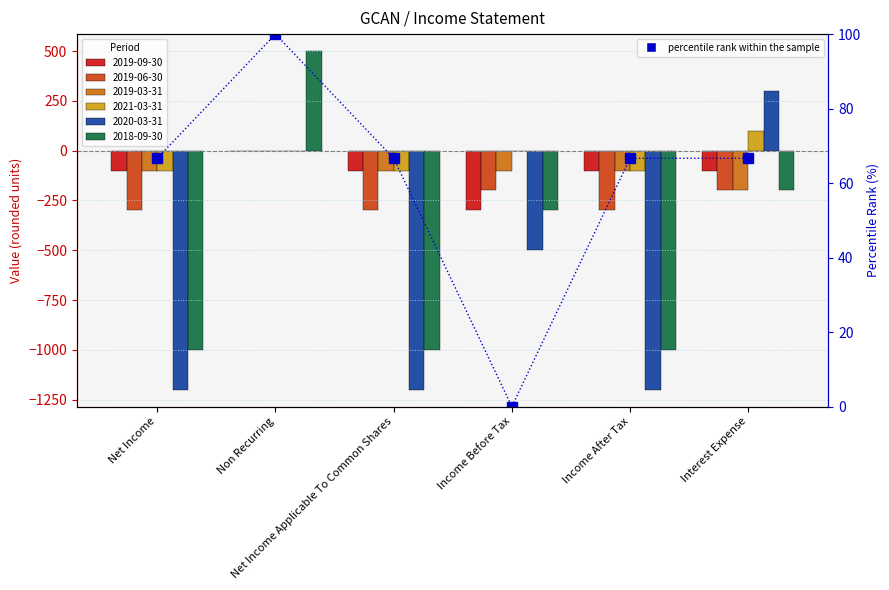

What position from the left is Interest Expense?

6